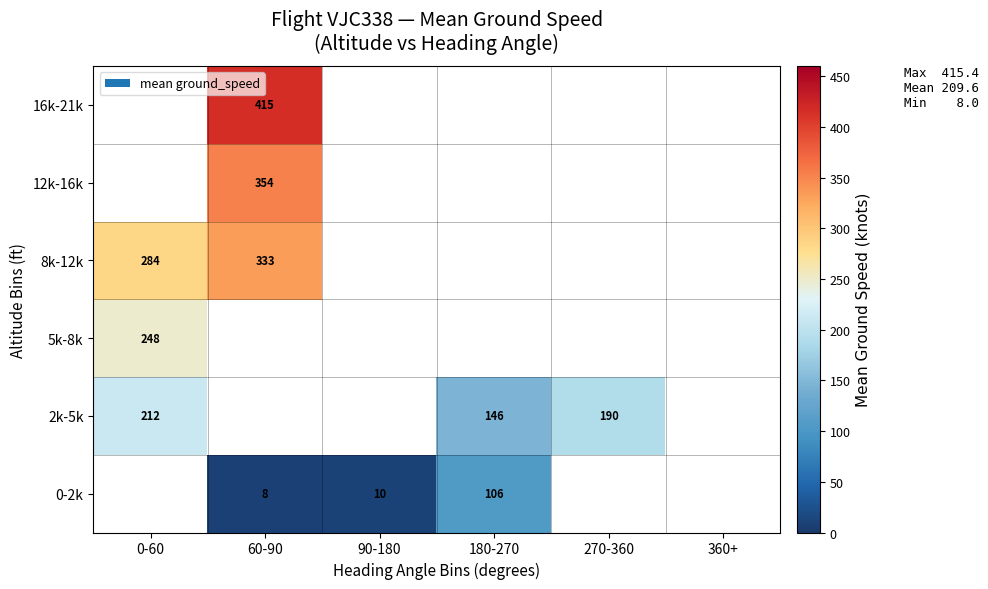

The value of 12k-16k at 60-90 is 516. True or false?

False